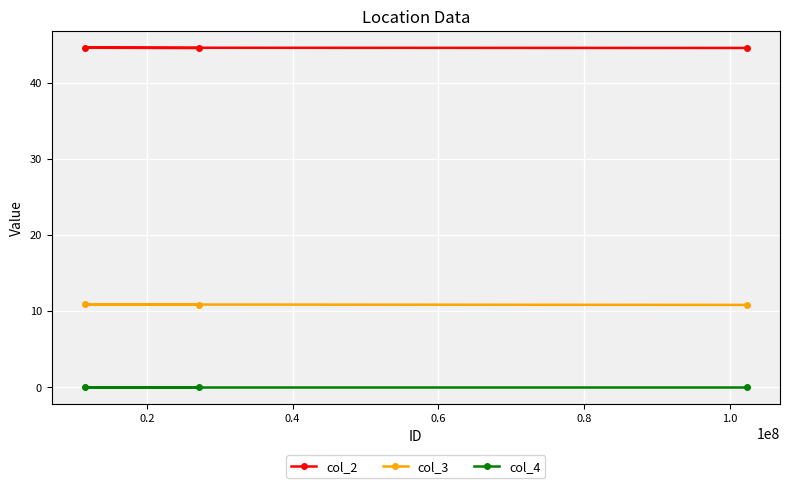

What is the sum of all col_2 values?

133.7